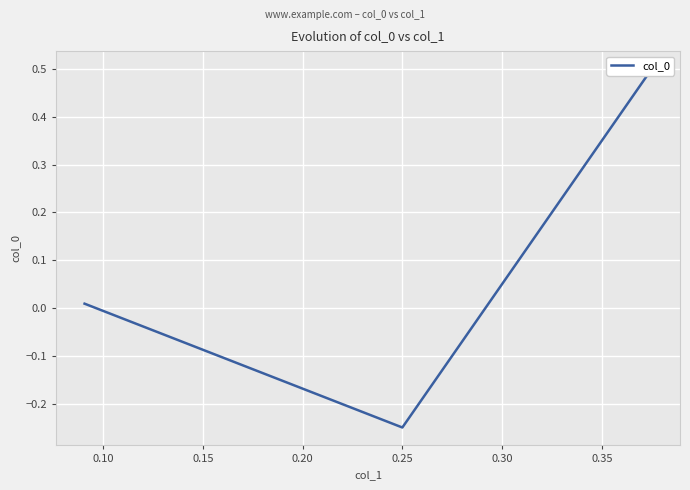

How many data points are above 0?

2